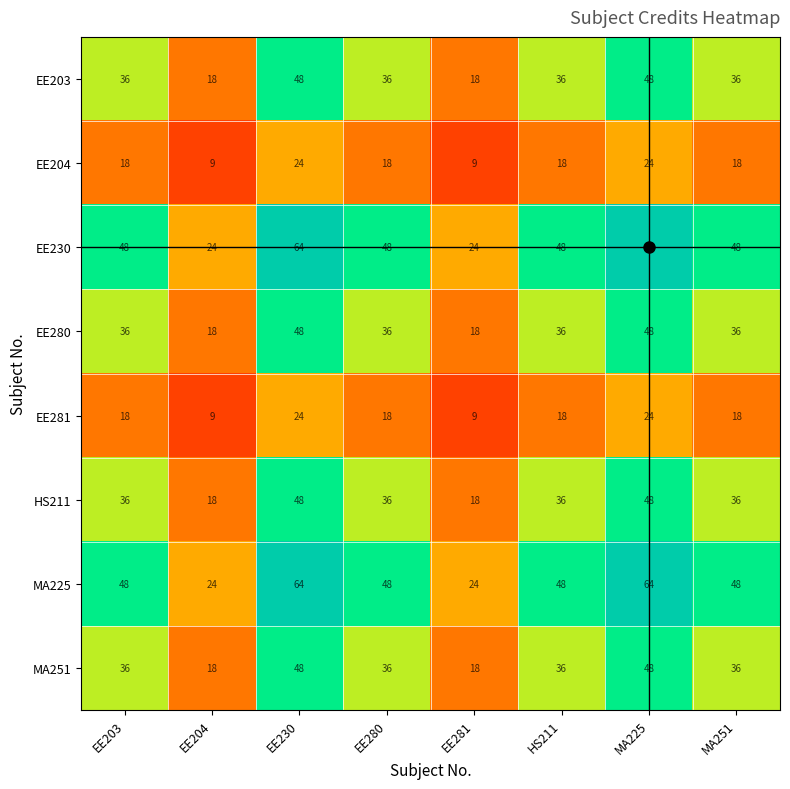

True or false: HS211 has a value of 64 at MA225.

False